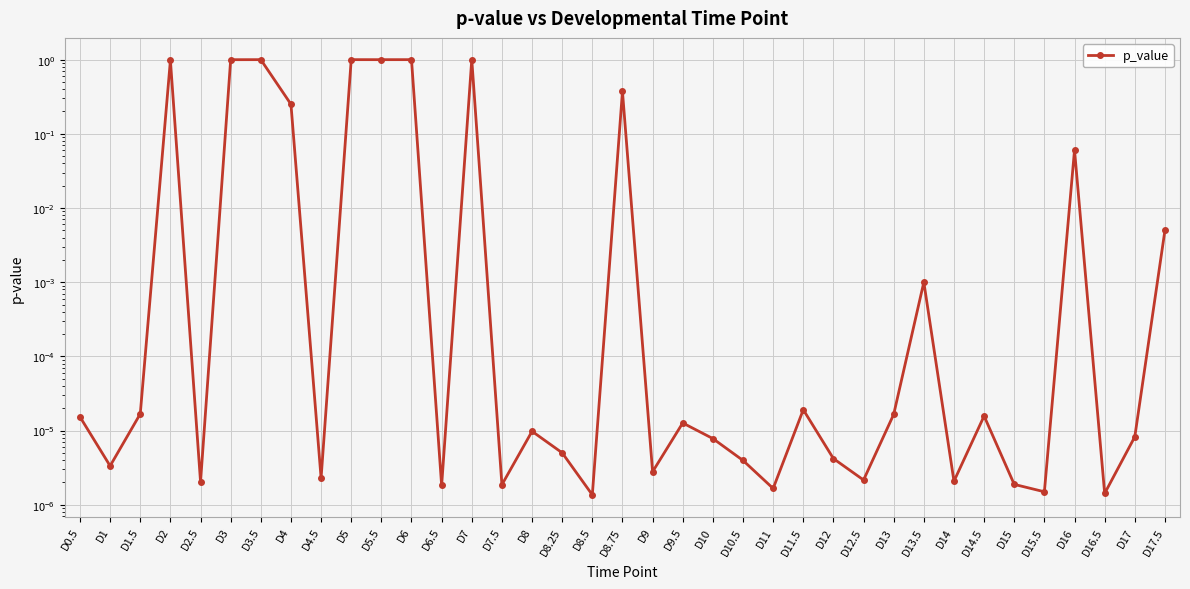

The value at D8.75 is 0.4. True or false?

True